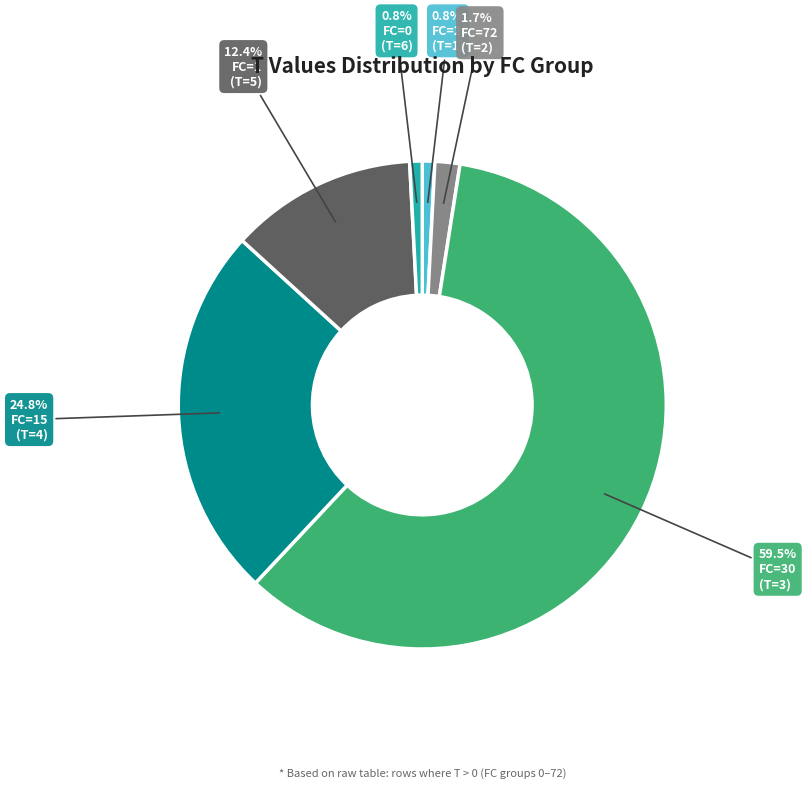

Does any single category account for the majority?

Yes